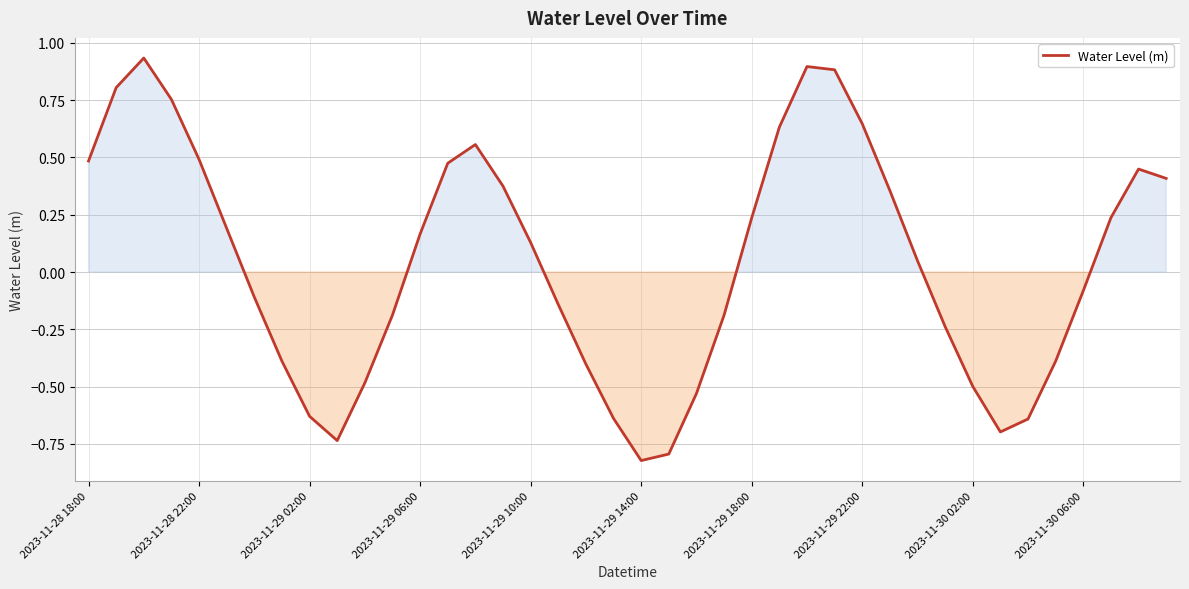

Does the chart display data point markers on the line(s)?

No